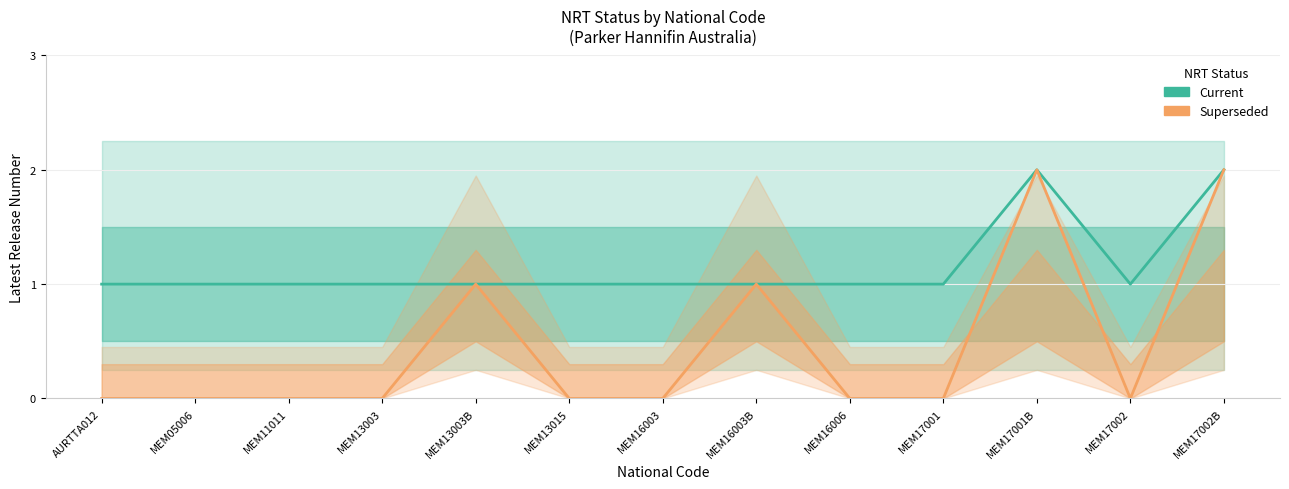

The value of Superseded at MEM11011 is 1. True or false?

False